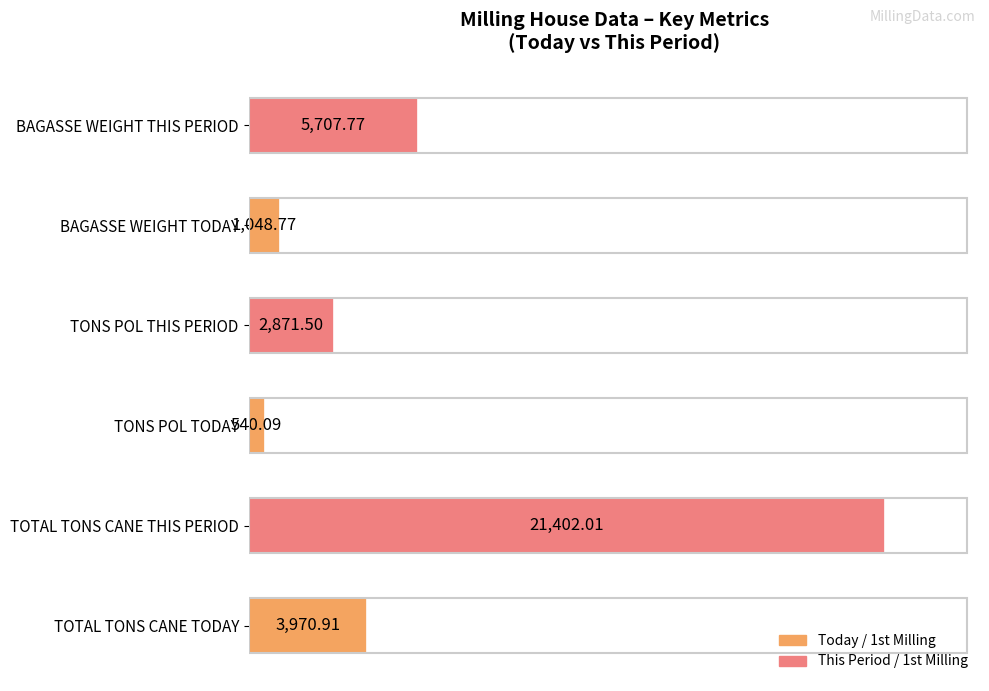

Which category has the highest value across all series?

TOTAL TONS CANE THIS PERIOD